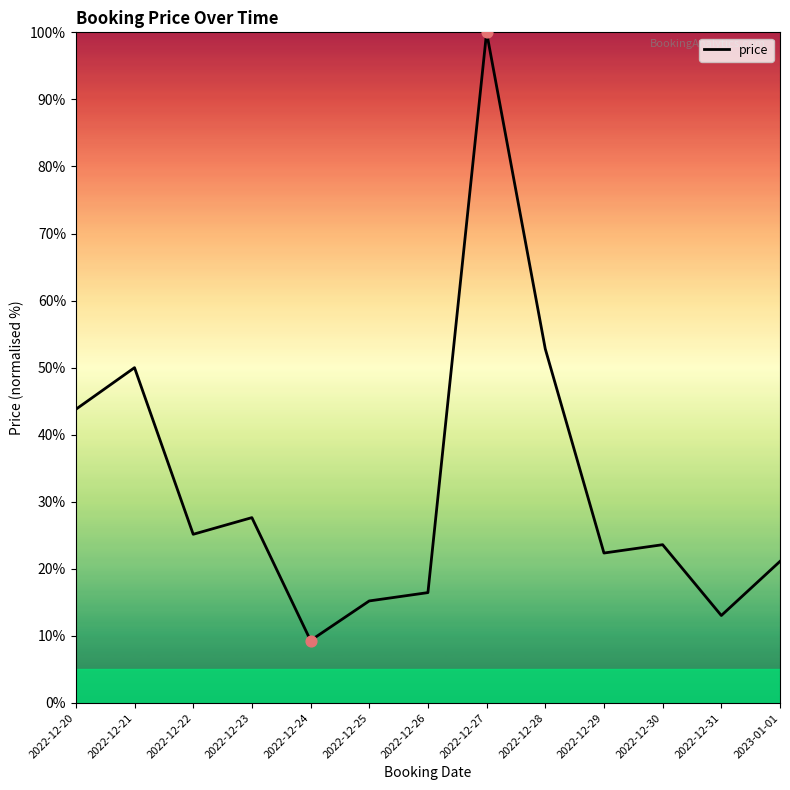

Between 2022-12-23 and 2022-12-21, which is larger?

2022-12-21